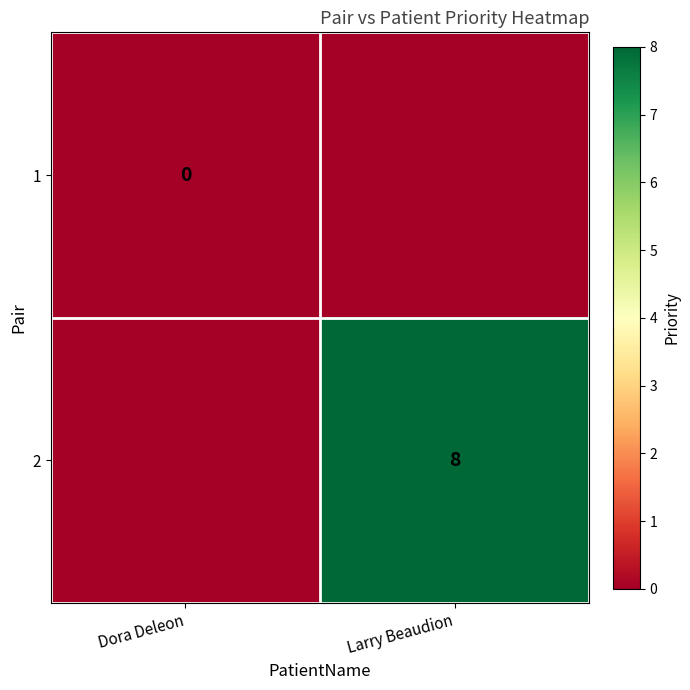

What is the sum of all 2 values?

8